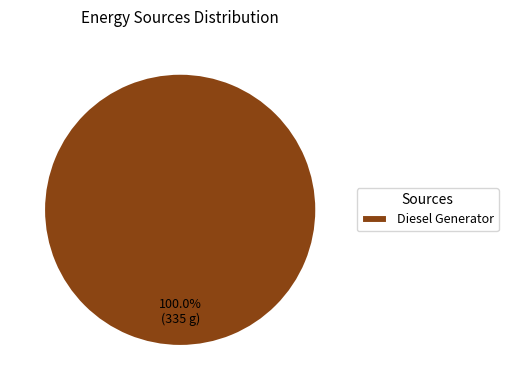

Which category accounts for the majority?

Diesel Generator